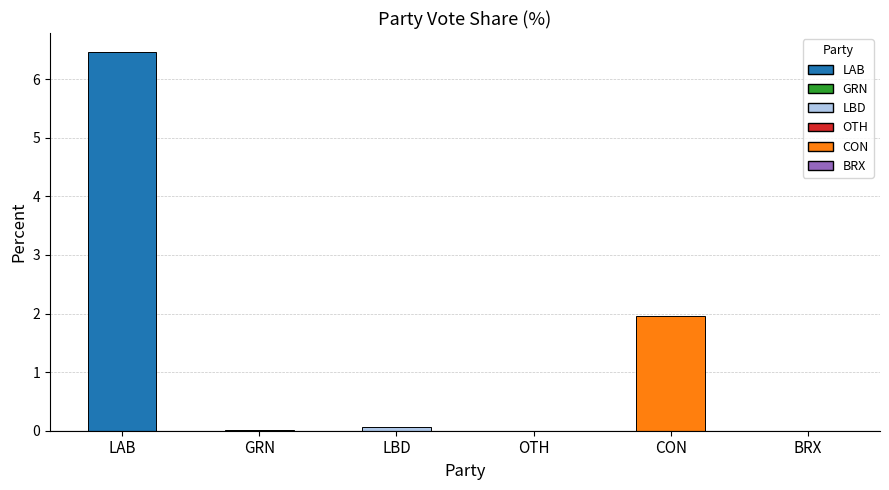

What is the sum of all values?

8.5